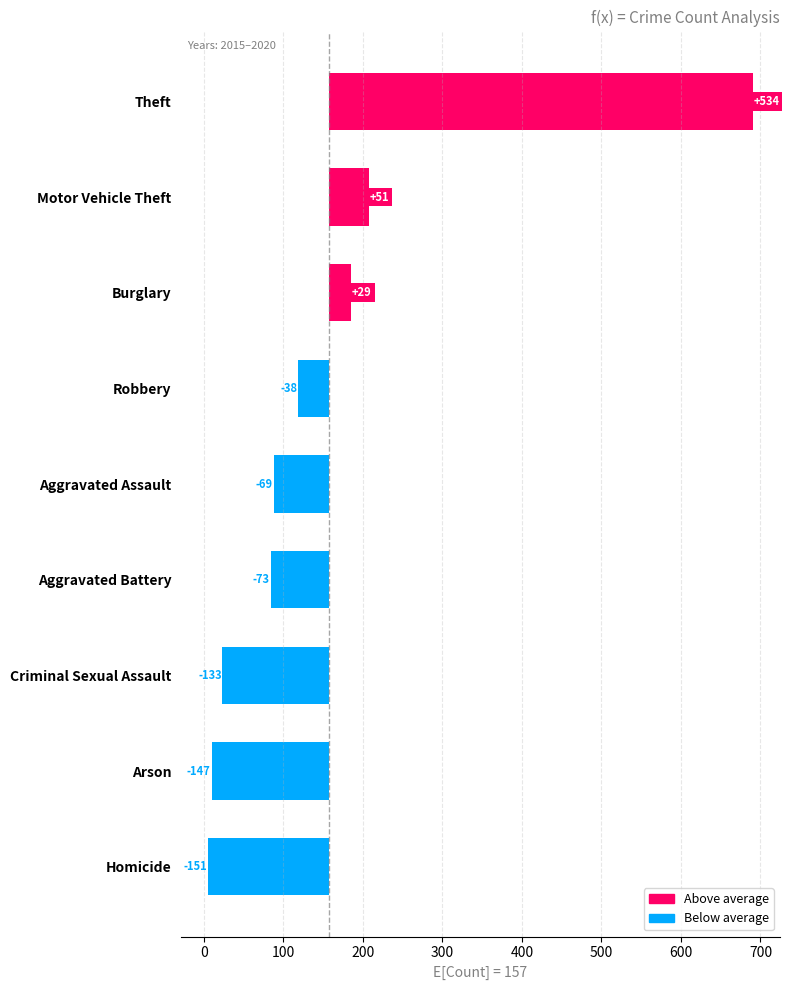

Does the chart contain any negative values?

No